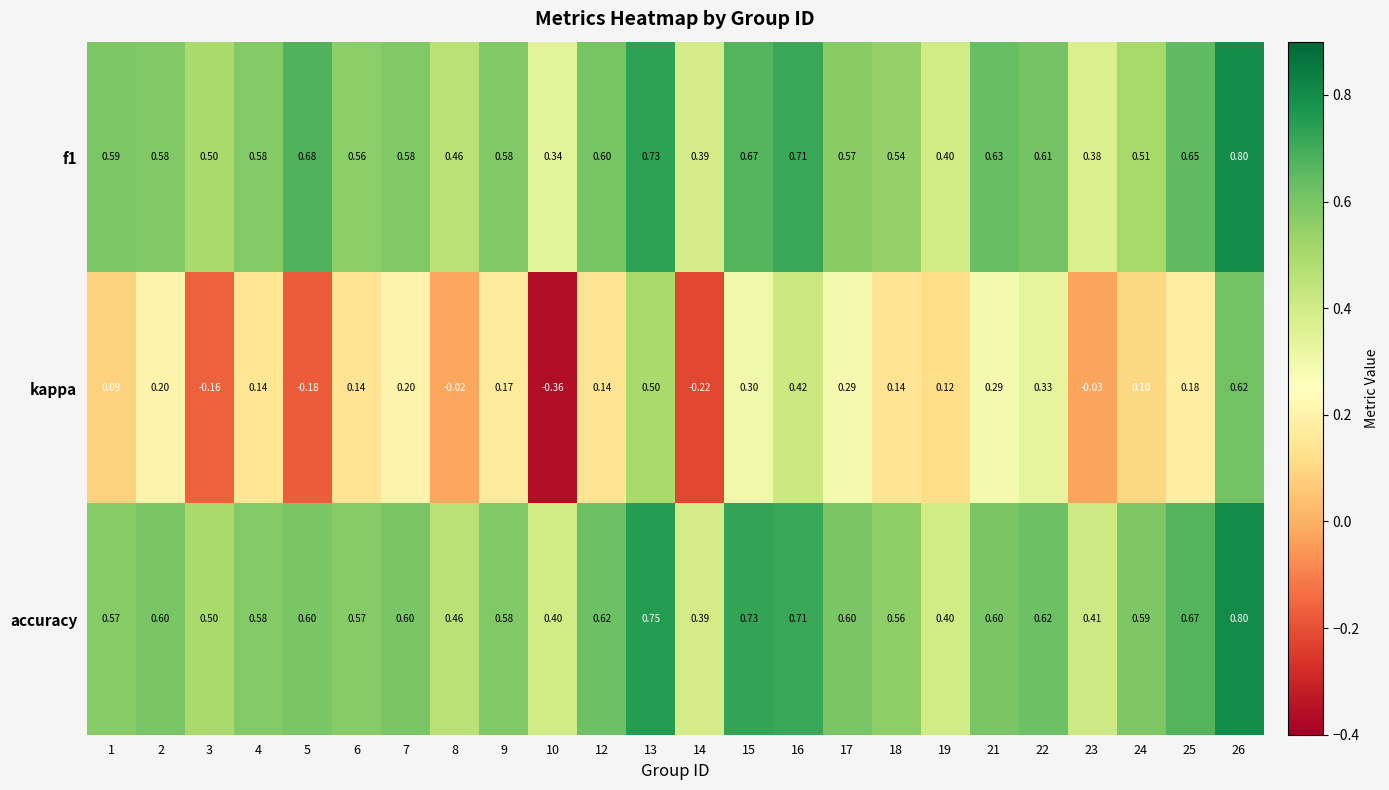

Which series has the largest total across all categories?

accuracy